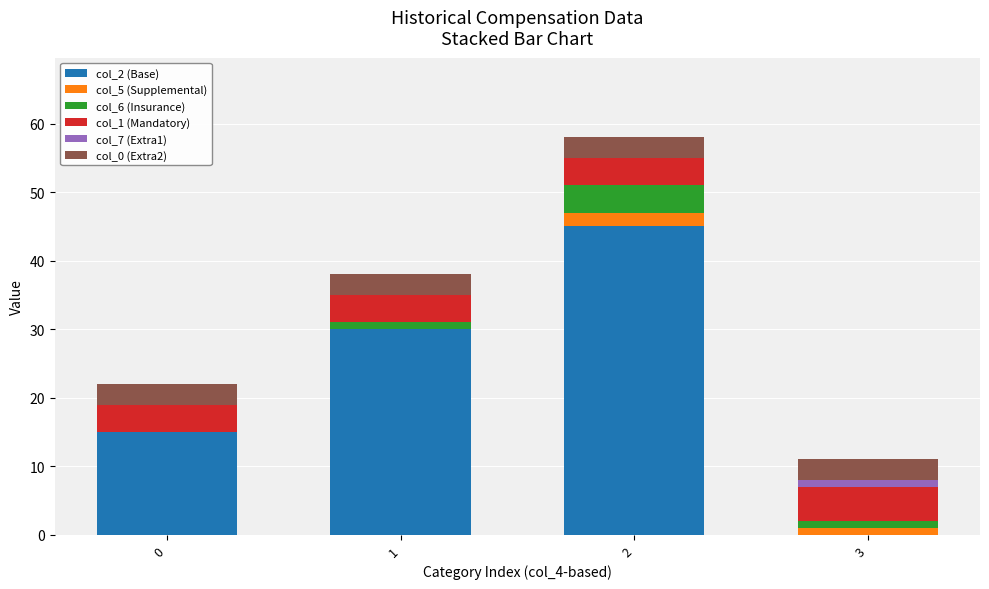

What is the total value across all series at 1?

38